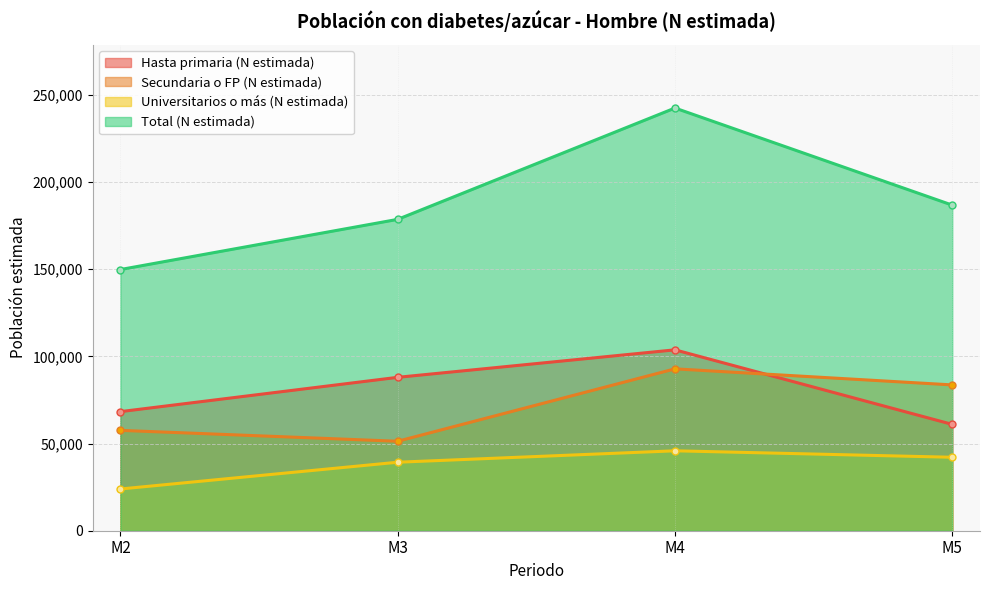

How many data points does each series have?

4